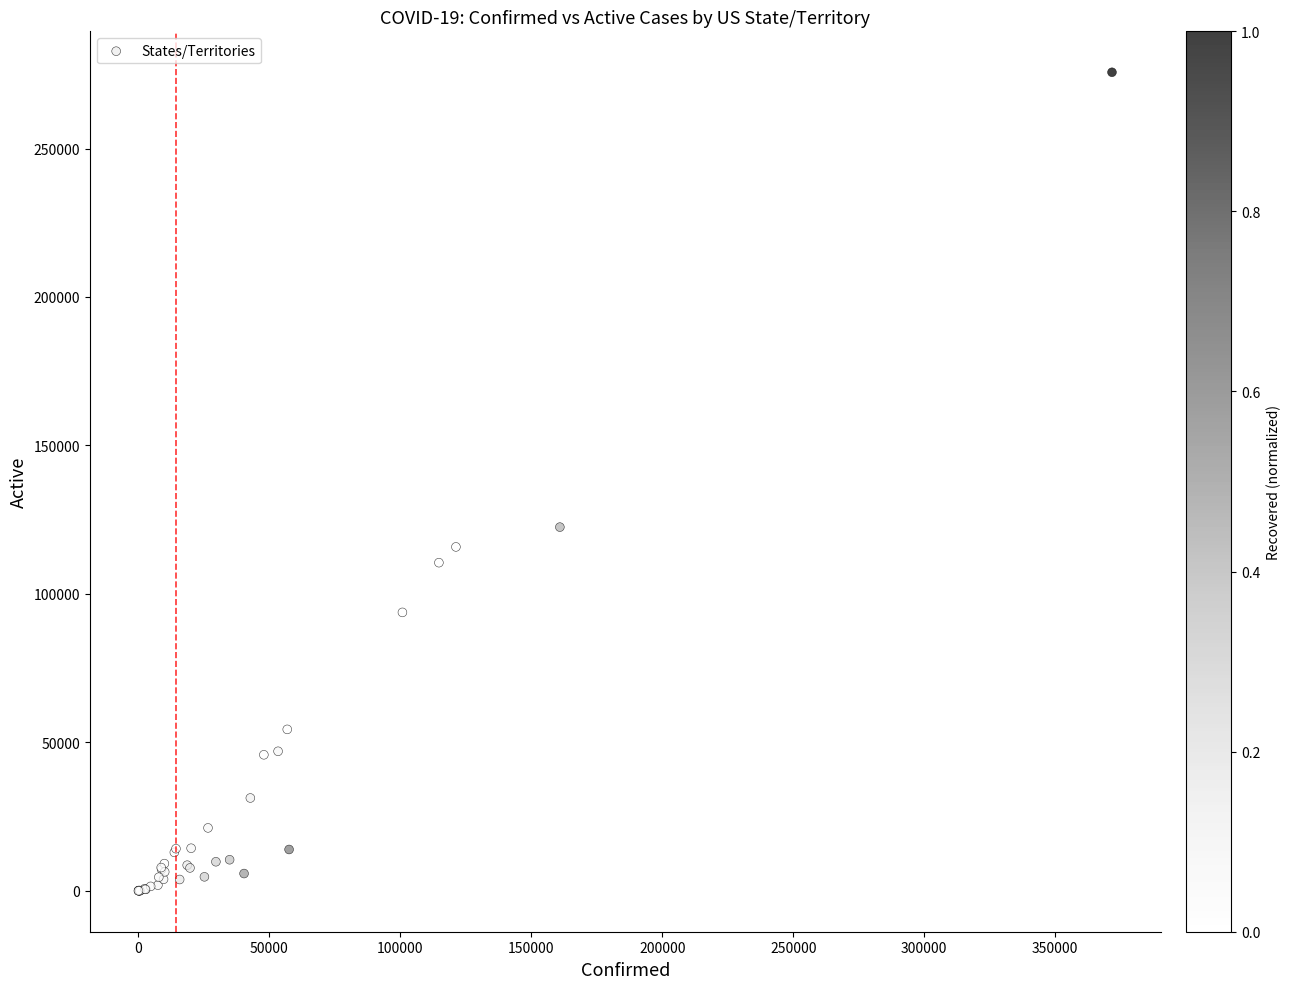

What Y value in the scatter plot is closest to 137844?

122492